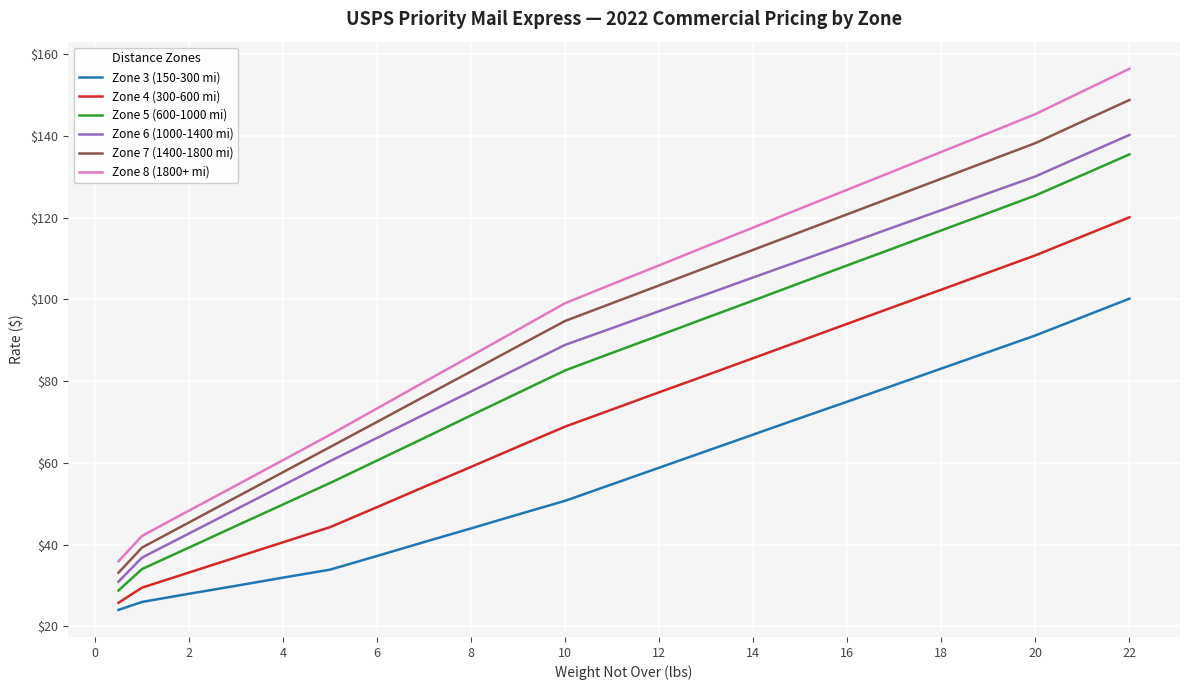

Which series has the largest range (max minus min)?

Zone 8 (1800+ mi)